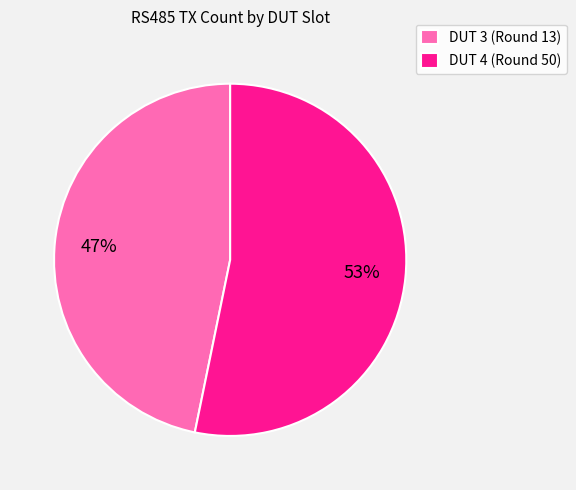

The DUT 4 (Round 50) slice represents 53% of the pie. True or false?

True